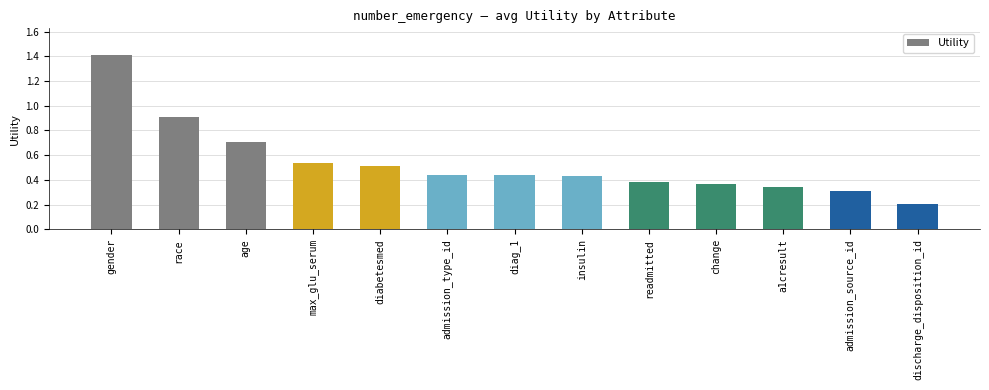

What is the maximum value shown in the chart?

1.4